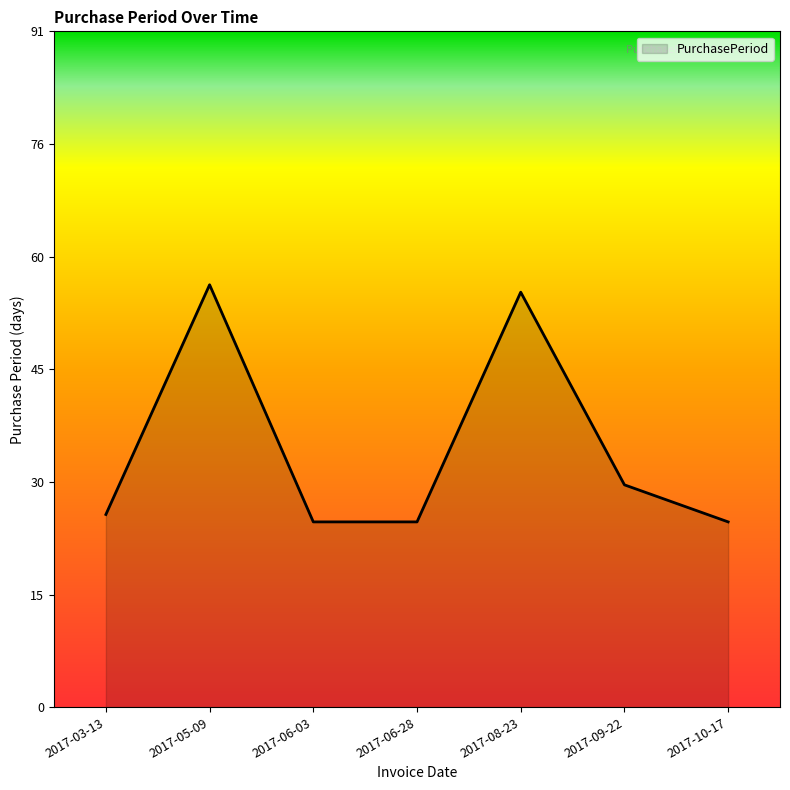

What is the greatest value displayed?

57